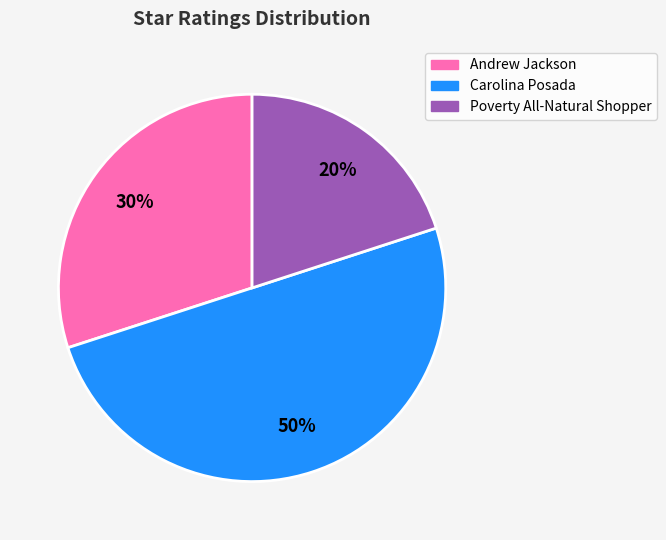

Count the number of slices in the pie.

3